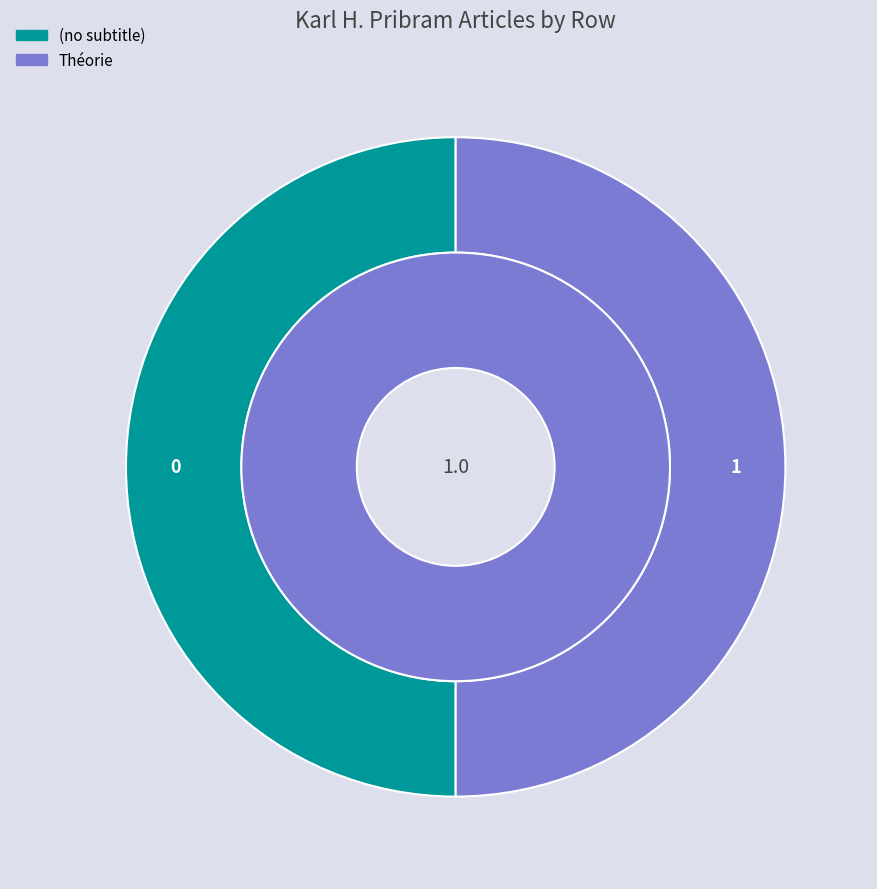

The Karl_H._Pribram (row 1) slice represents 99% of the pie. True or false?

False